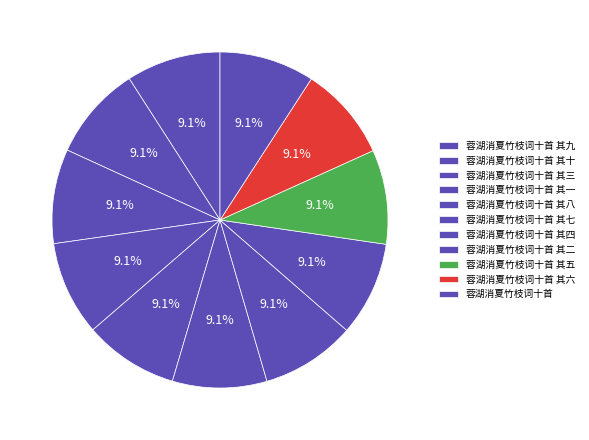

To the nearest percent, what is the average slice percentage?

9%